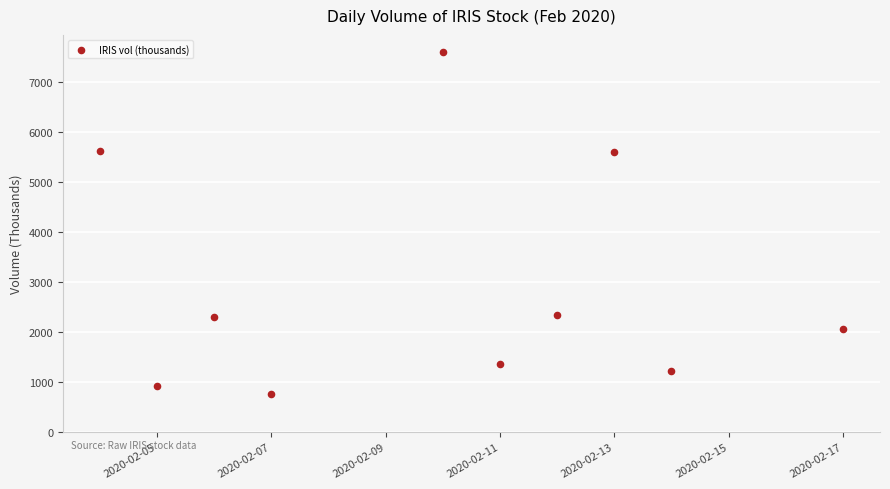

What is the range of Y values (max minus min)?

6831.8